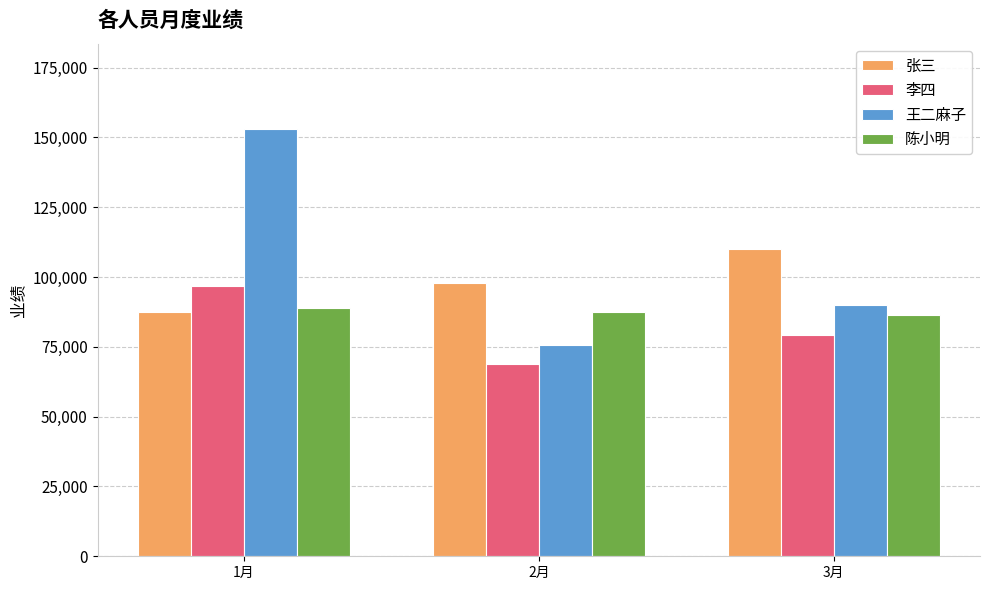

What position from the left is 3月?

3